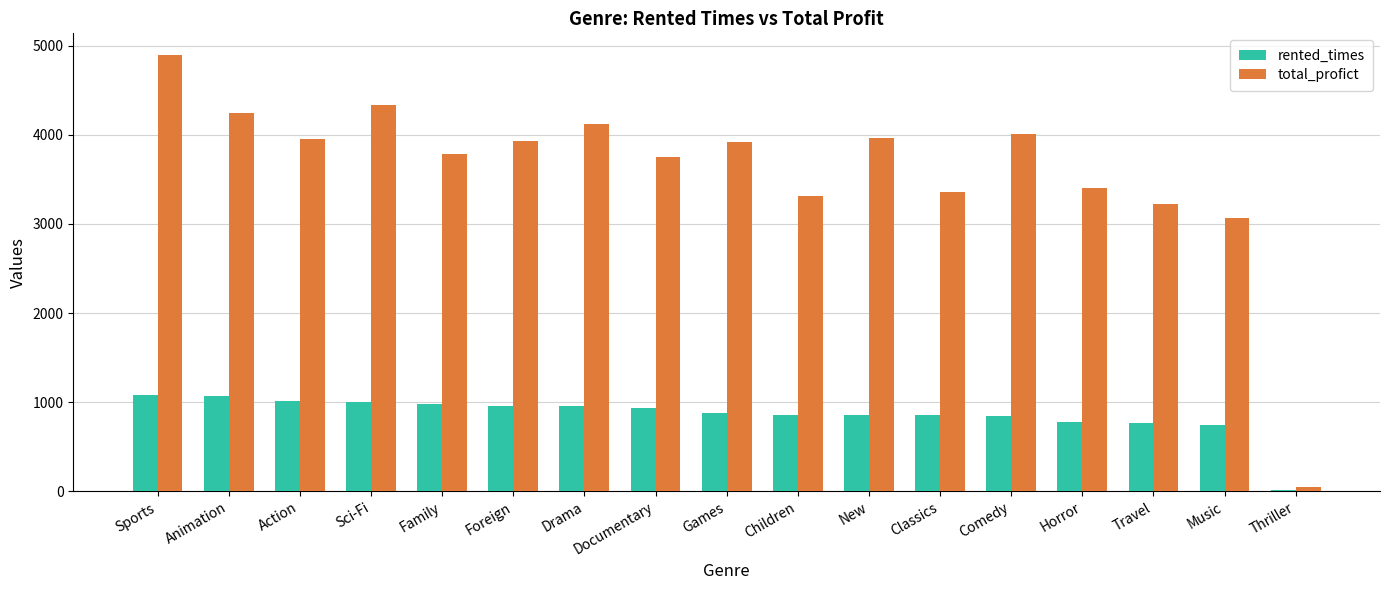

What is the sum of all rented_times values?

14592.0